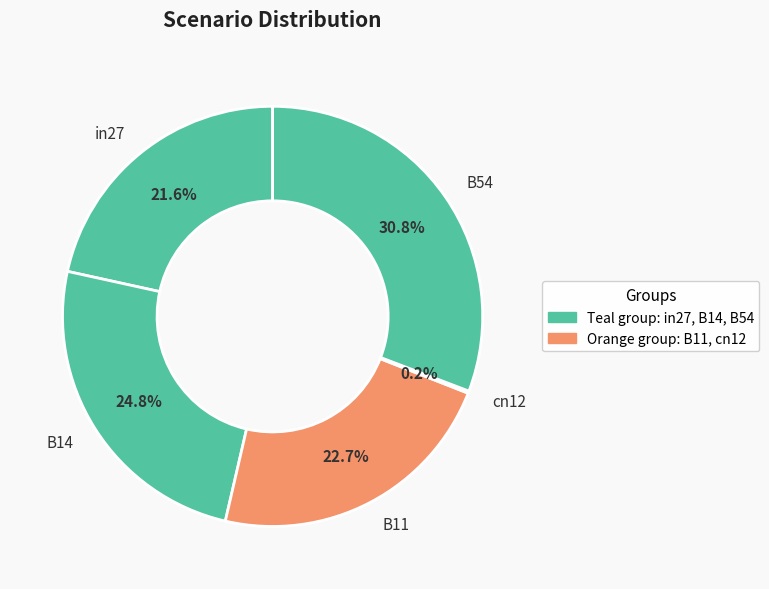

What percentage is the B11 slice, to the nearest percent?

23%